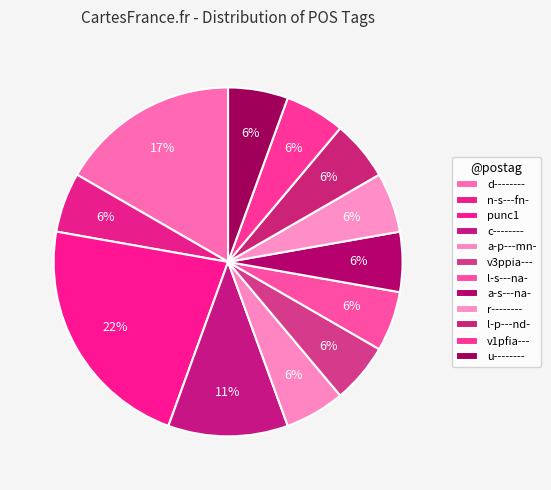

How many segments does this pie chart have?

12